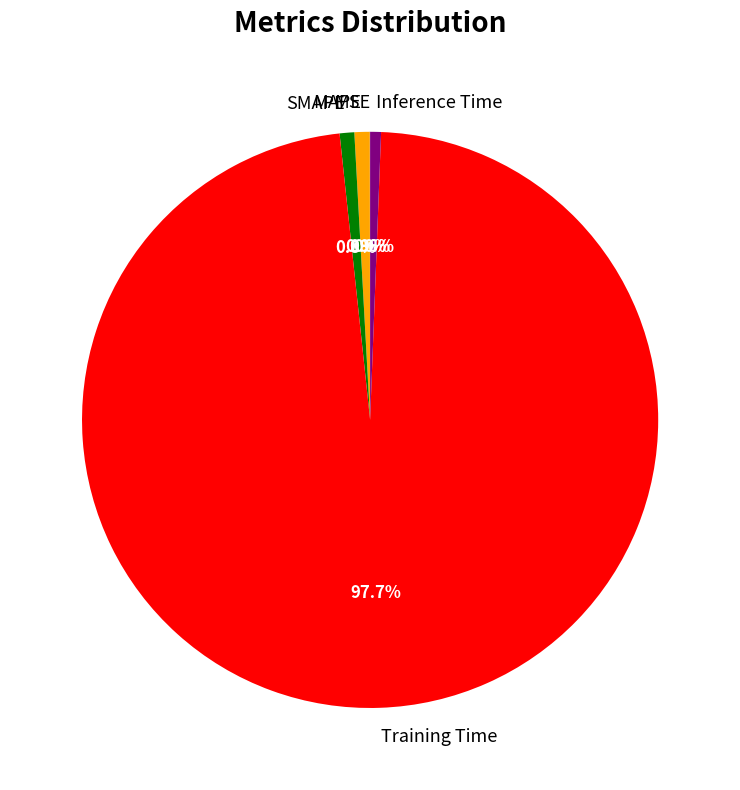

Does Training Time account for over 50% of the chart?

Yes